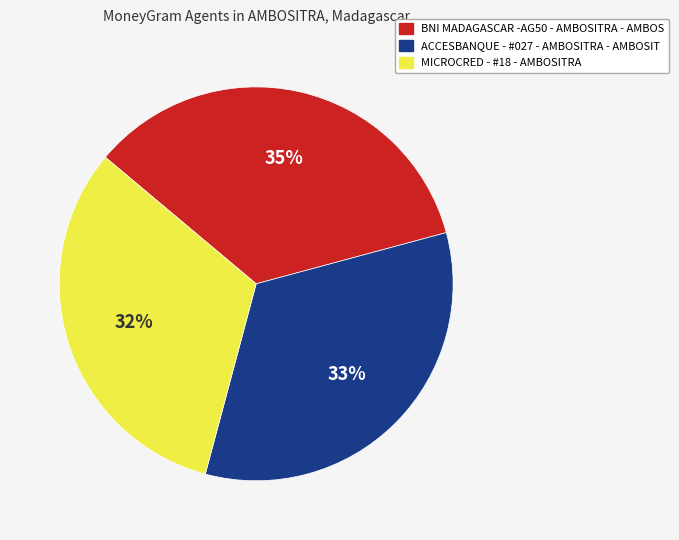

Do MICROCRED - #18 - AMBOSITRA and ACCESBANQUE - #027 - AMBOSITRA - AMBOSIT together represent more than half of the pie?

Yes